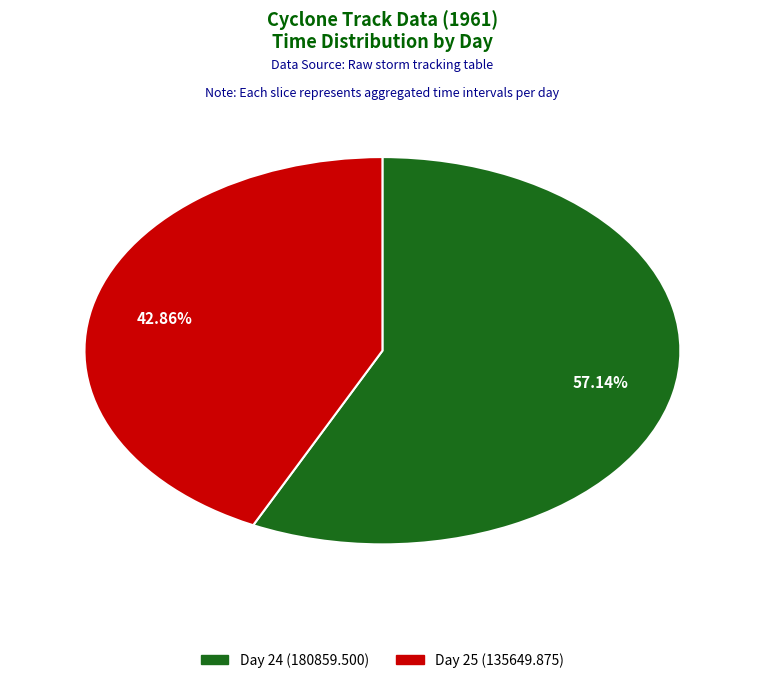

Count the number of slices in the pie.

2